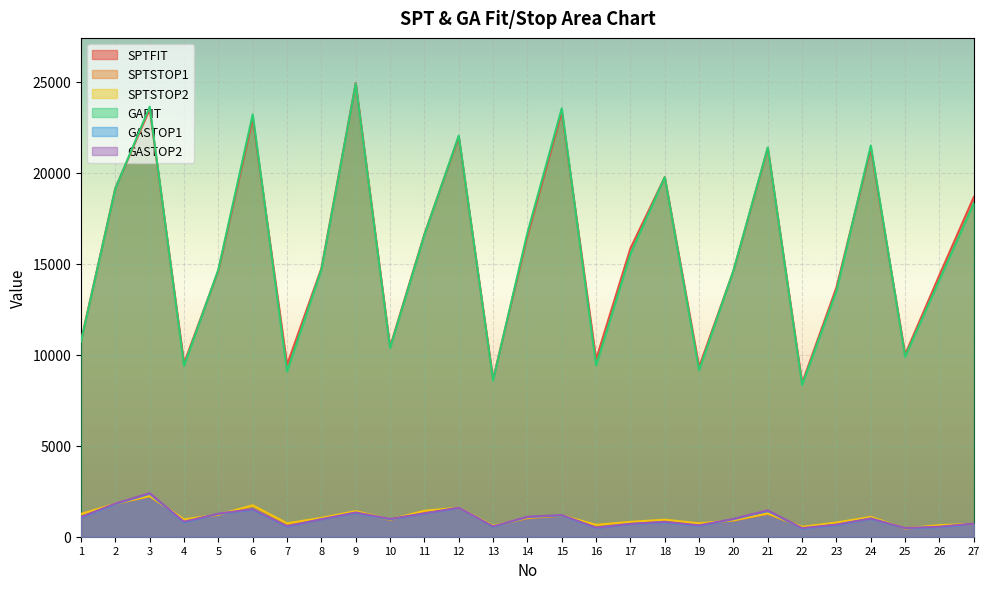

At which label does SPTSTOP1 first exceed 933?

1